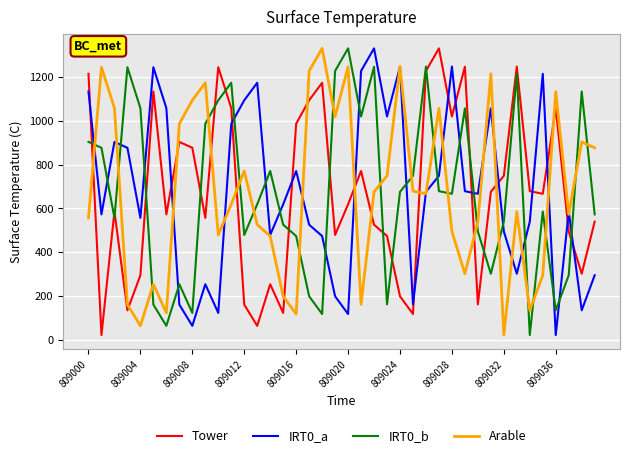

In IRT0_a, how many points are higher than both neighbors (excluding endpoints)?

11